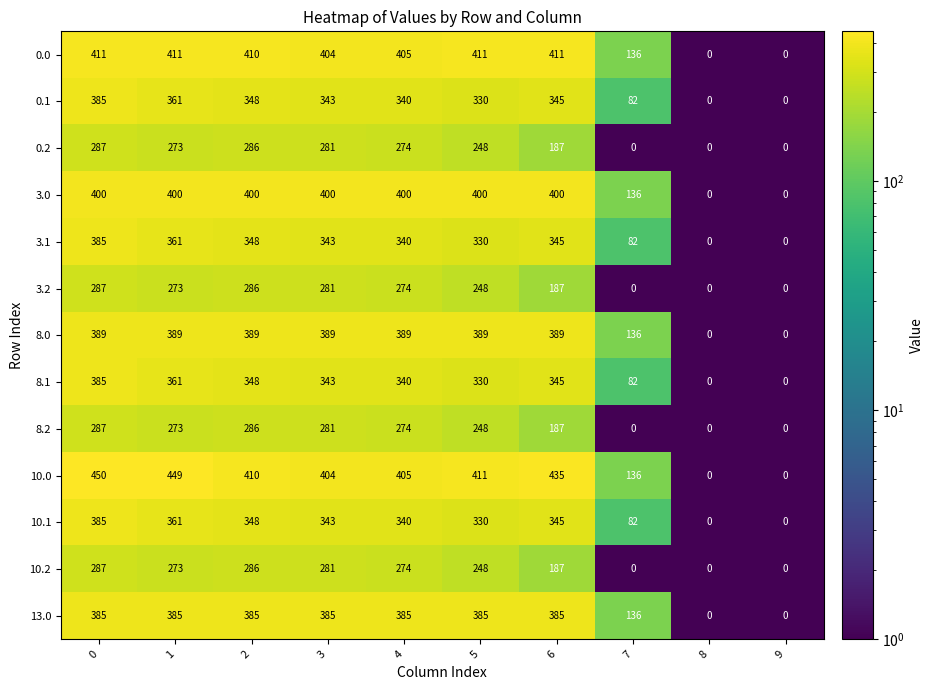

What is the total value across all series at 4?

4440